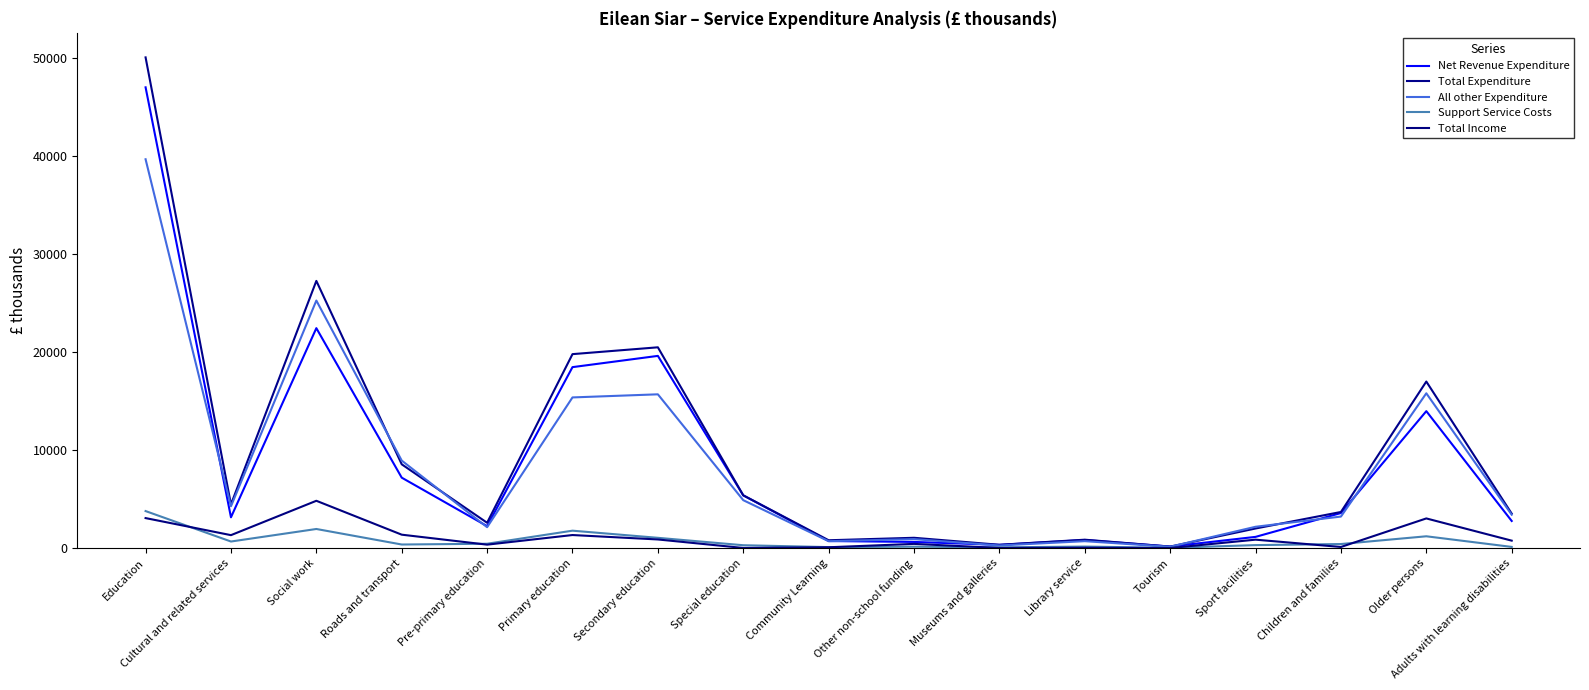

Does the chart have visible grid lines?

No